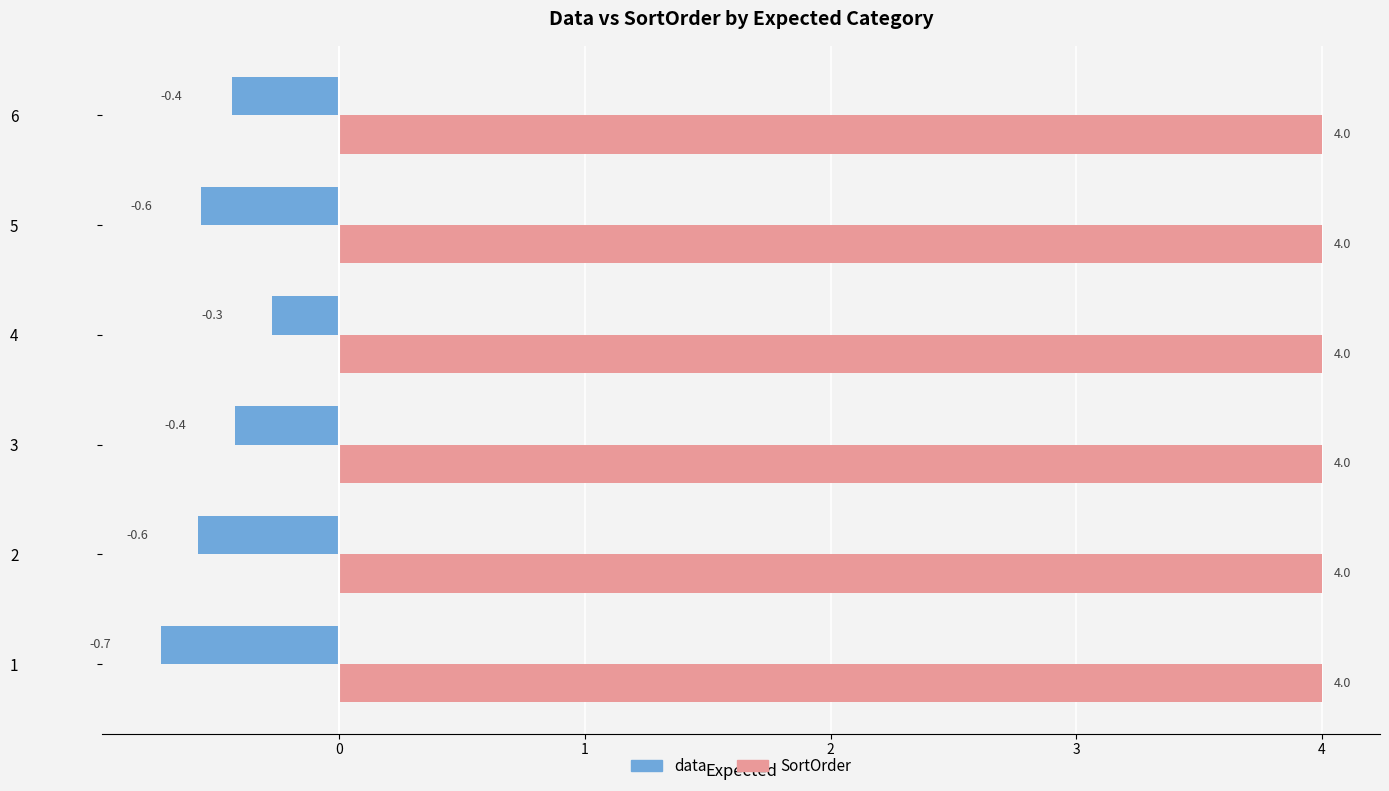

What is the greatest value displayed?

4.0